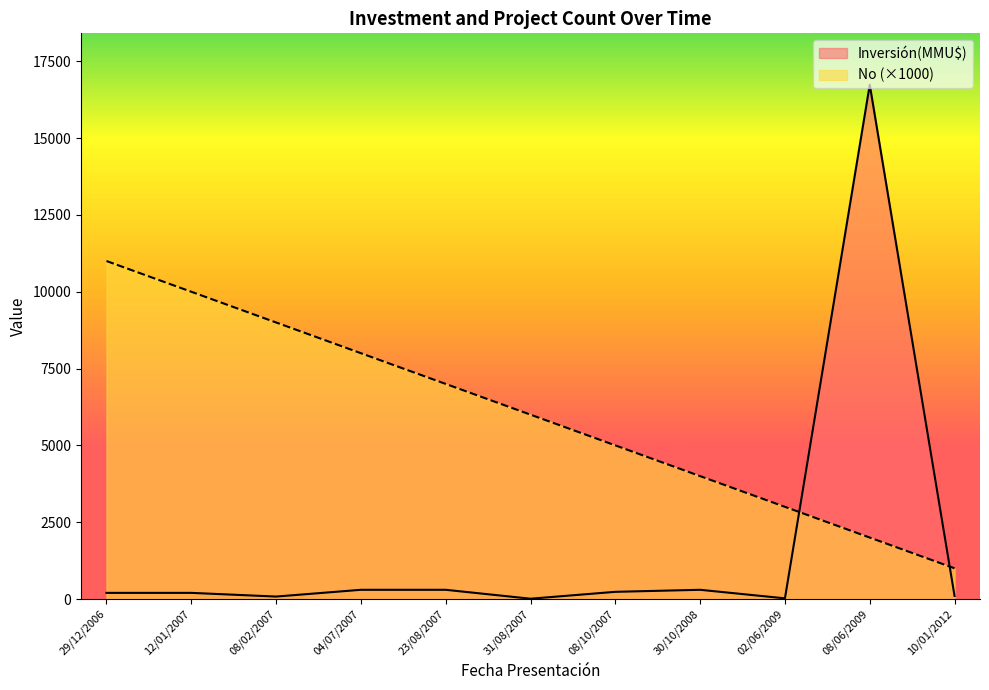

True or false: No (×1000) has a value of 936 at 02/06/2009.

False